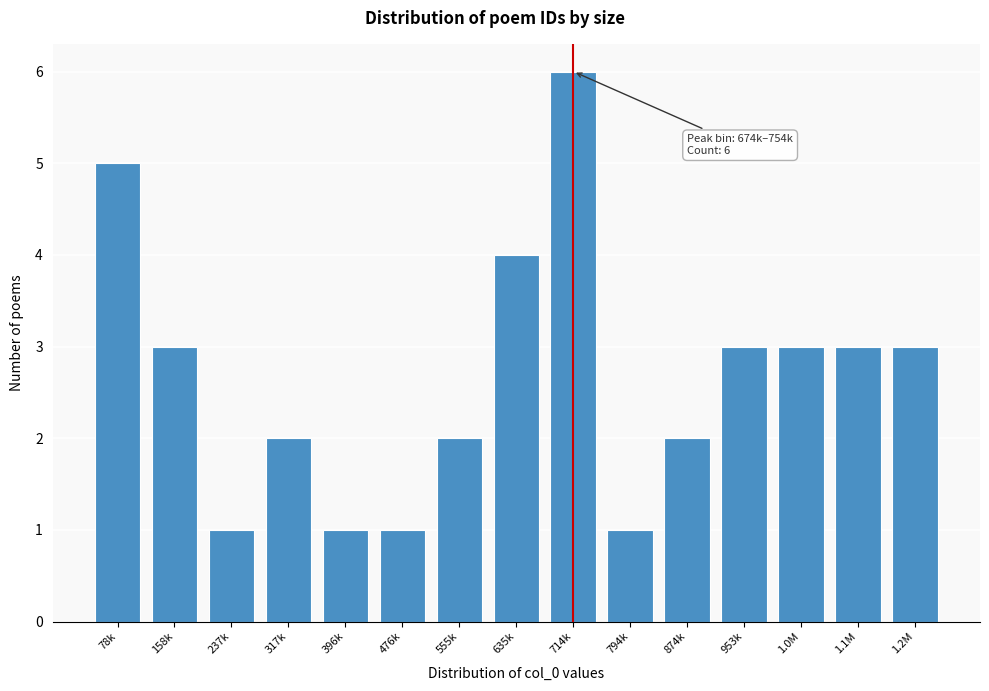

Reading right to left, extract all data points from this chart.

3	3	3	3	2	1	6	4	2	1	1	2	1	3	5